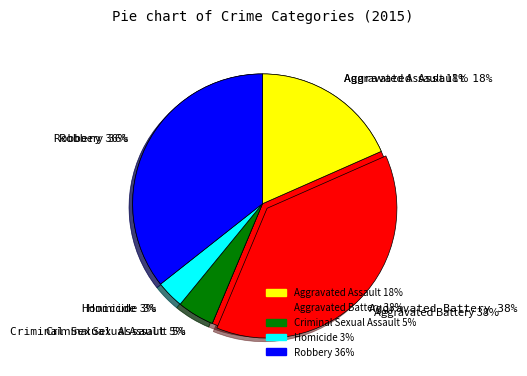

Which category has the smallest portion of the pie?

Homicide